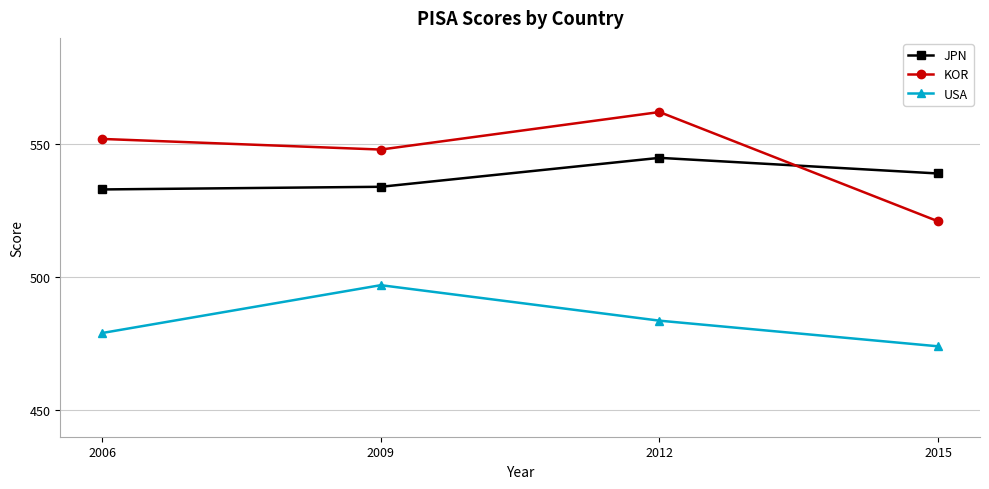

How many values in the JPN series are below 539?

2